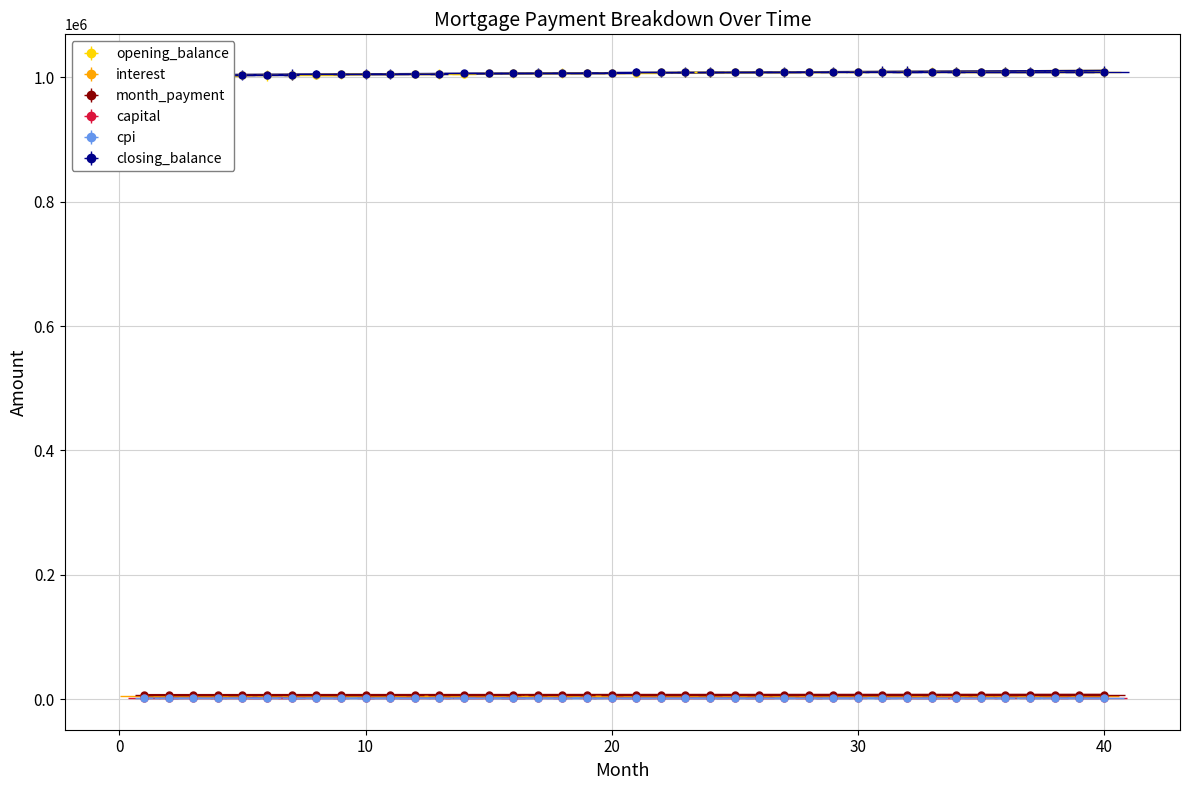

How many data points does each series have?

40